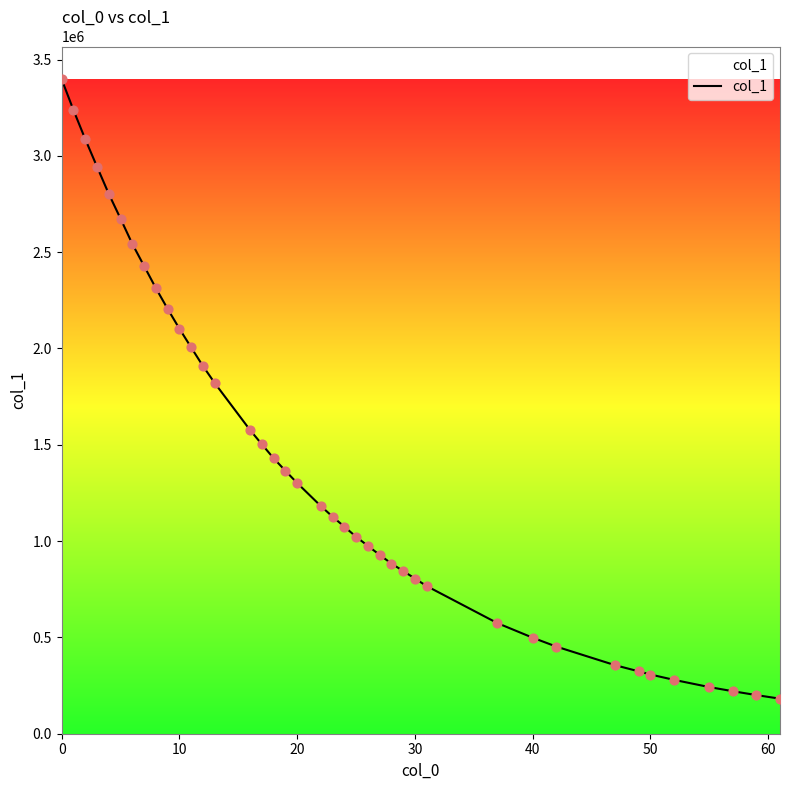

What is the smallest value displayed?

181921